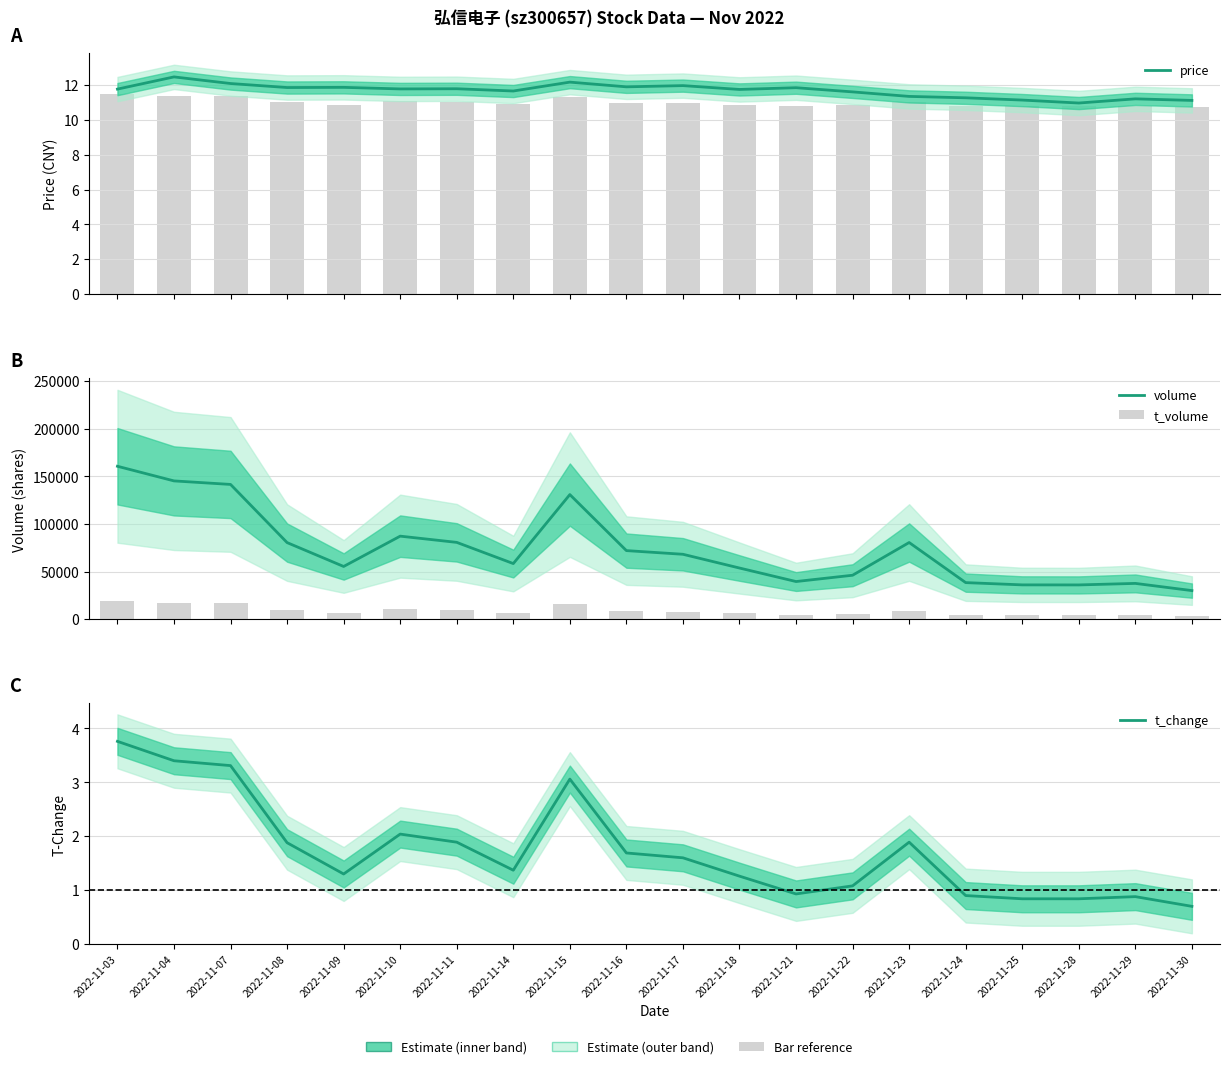

List the series in order of their peak value, highest first.

volume, t_volume, price, t_change